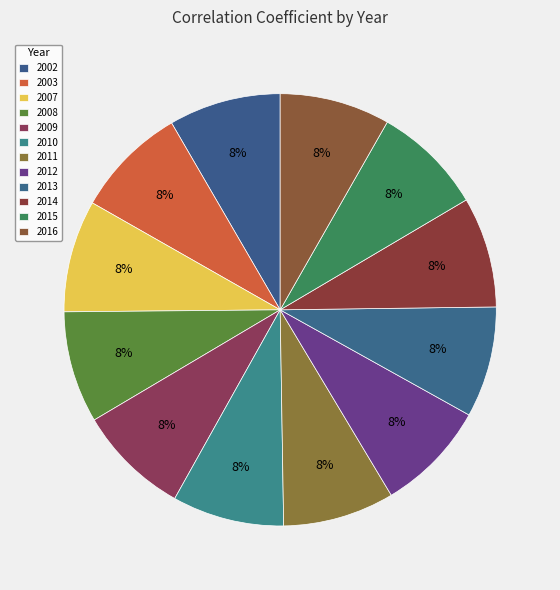

The 2003 slice represents 8% of the pie. True or false?

True